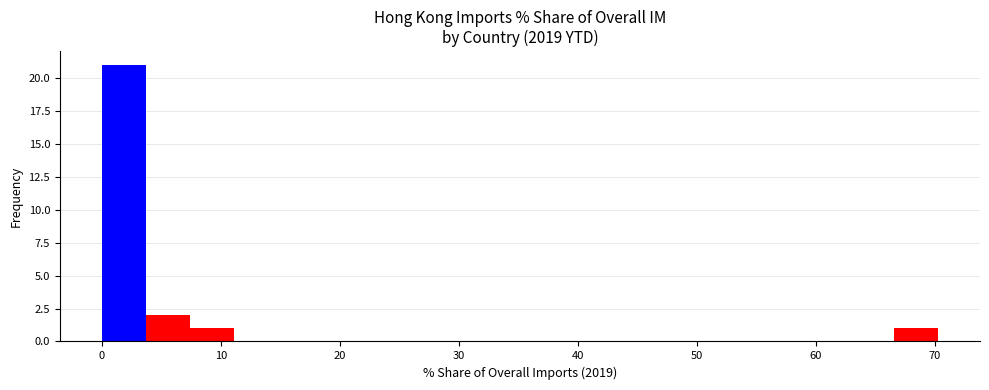

Around what value on the x-axis is the tallest bar? Give the approximate position of its centre, as read against the axis.

2